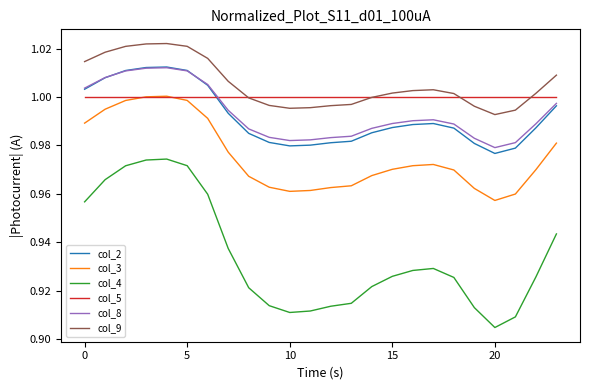

Which series has the largest total across all categories?

col_9